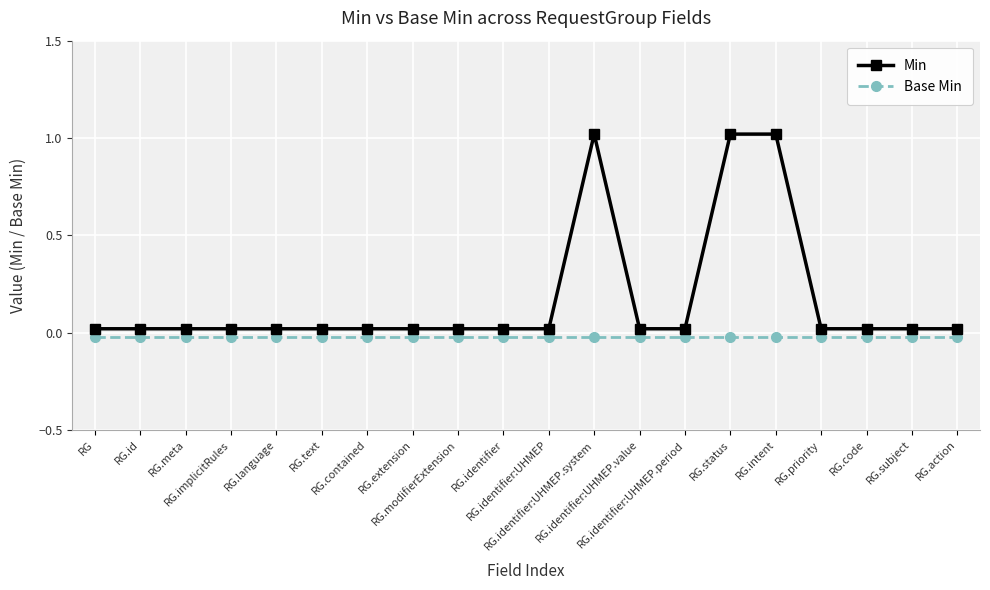

What is the label of the 7th point from the left?

RG.contained